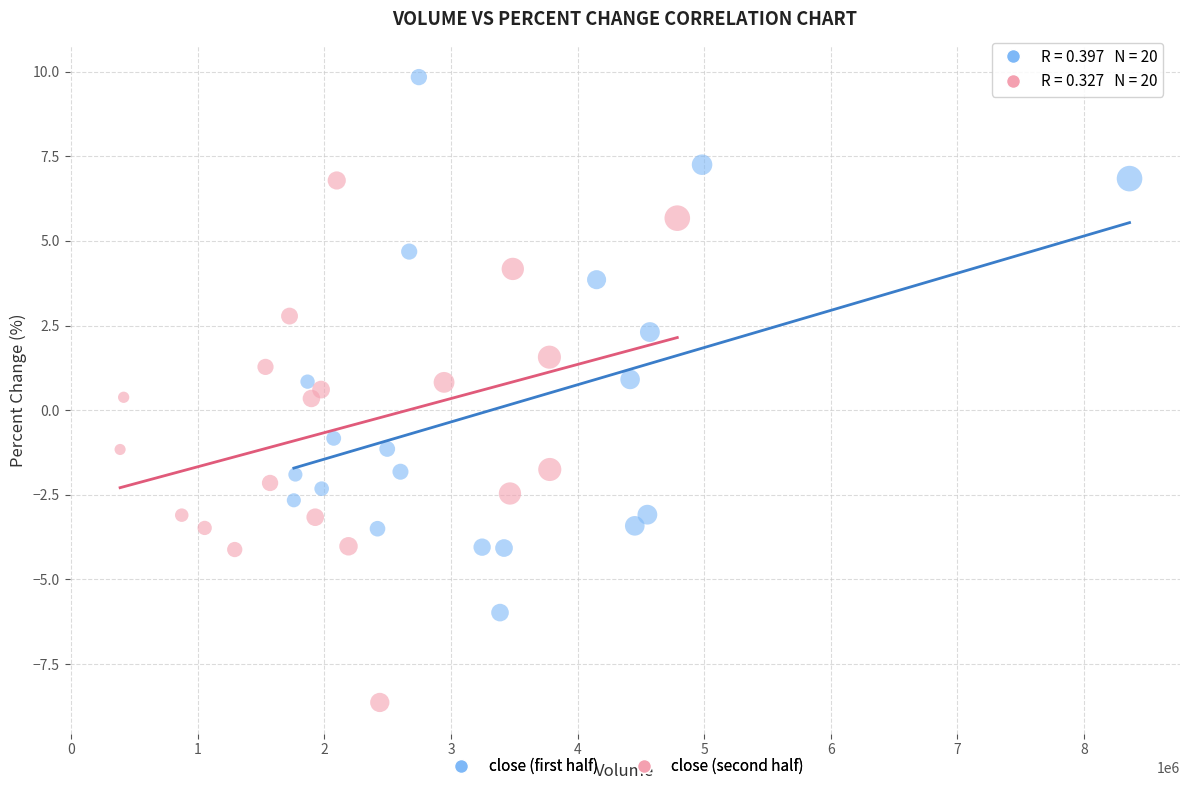

Which series contains the highest Y value?

close (first half)